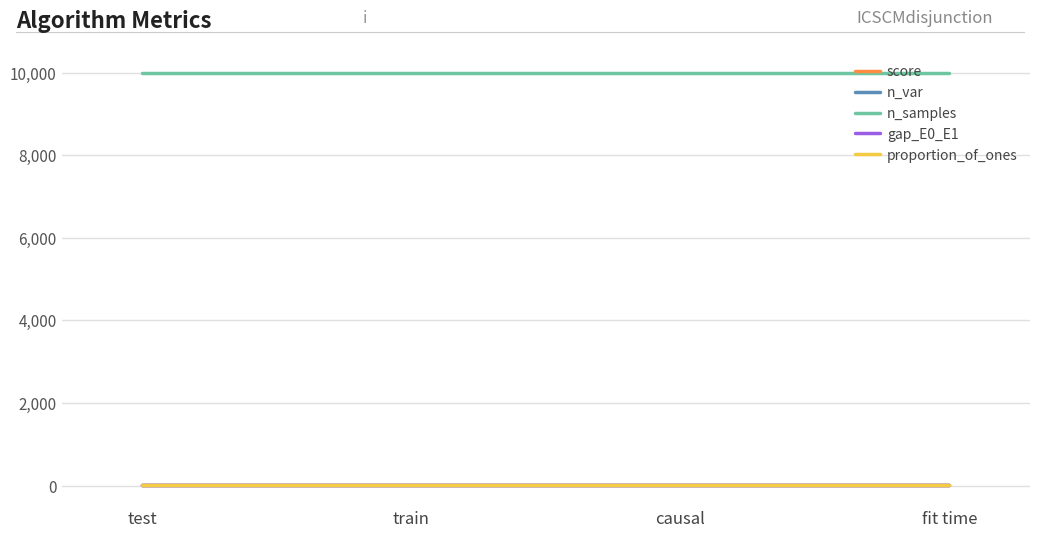

True or false: proportion_of_ones and gap_E0_E1 intersect in this chart.

False